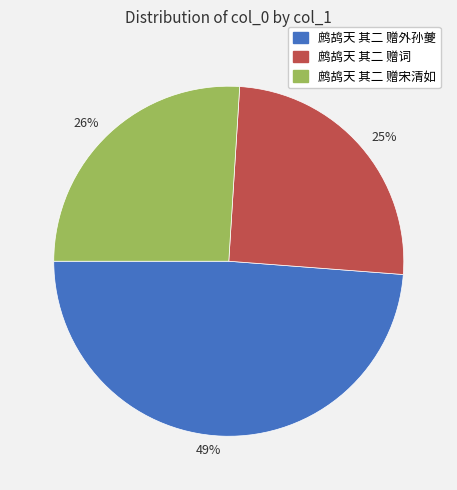

What is the largest slice in the pie chart?

49%